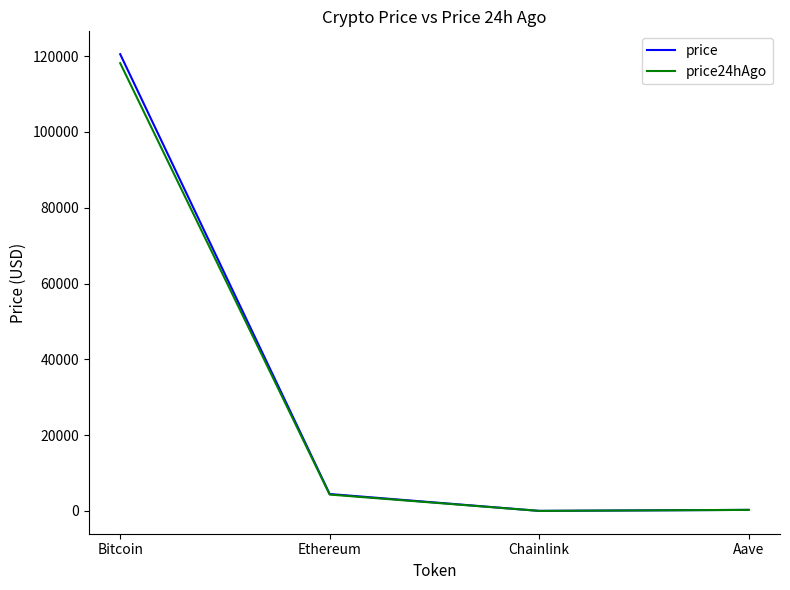

Which series has the largest range (max minus min)?

price